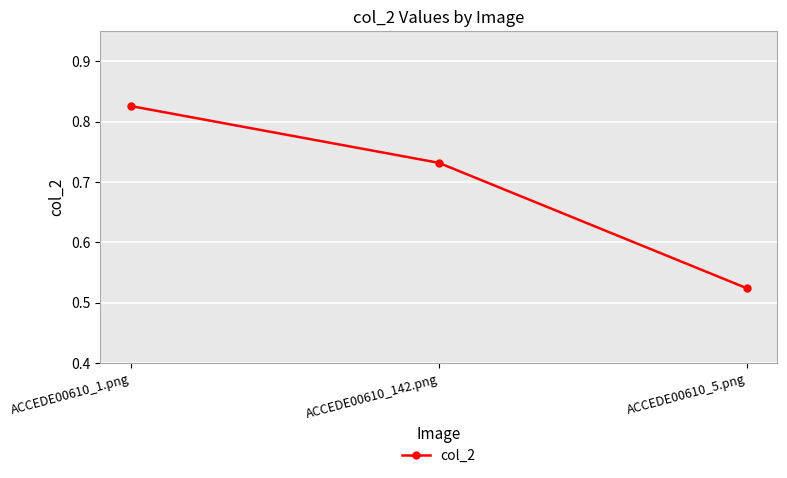

Is it true that the value at ACCEDE00610_5.png is 0.9?

False